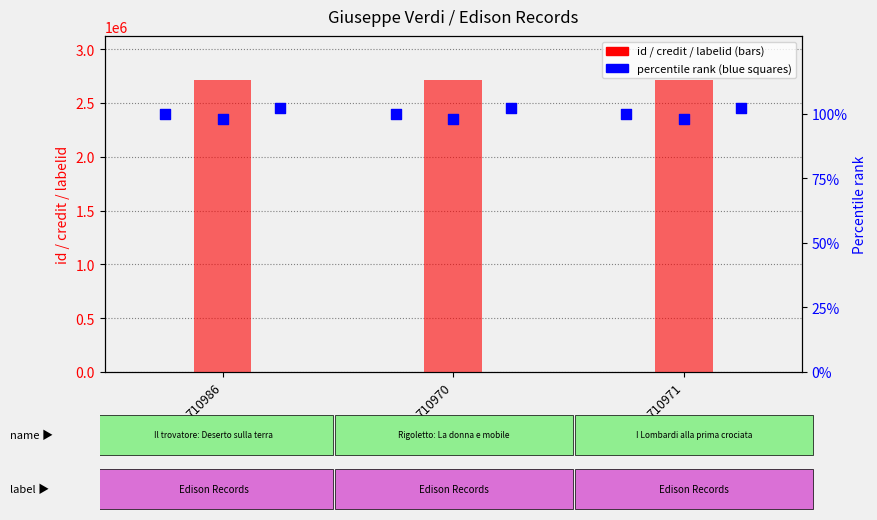

Which series has the largest Y range (max minus min)?

id